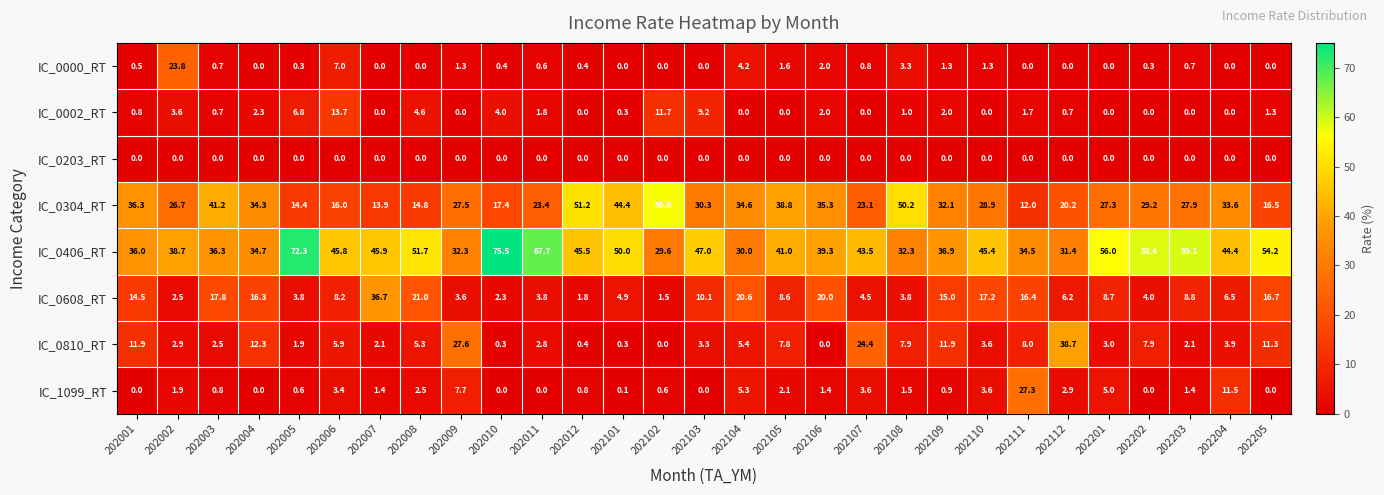

How many categories are shown in the chart?

29